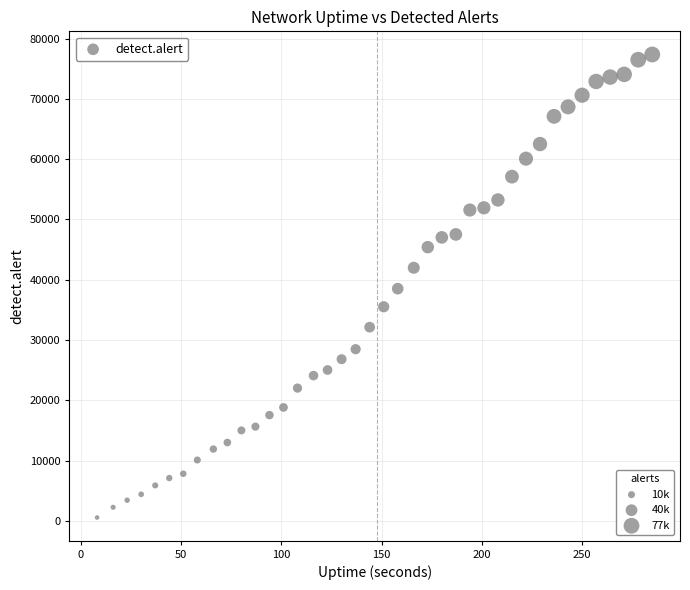

What is the range of Y values (max minus min)?

76780